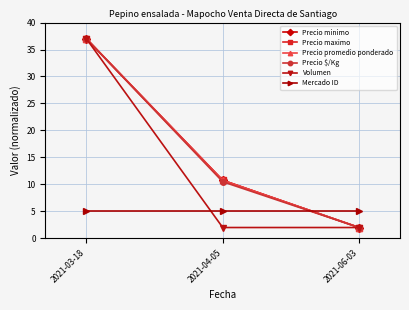

Does the chart have visible grid lines?

Yes